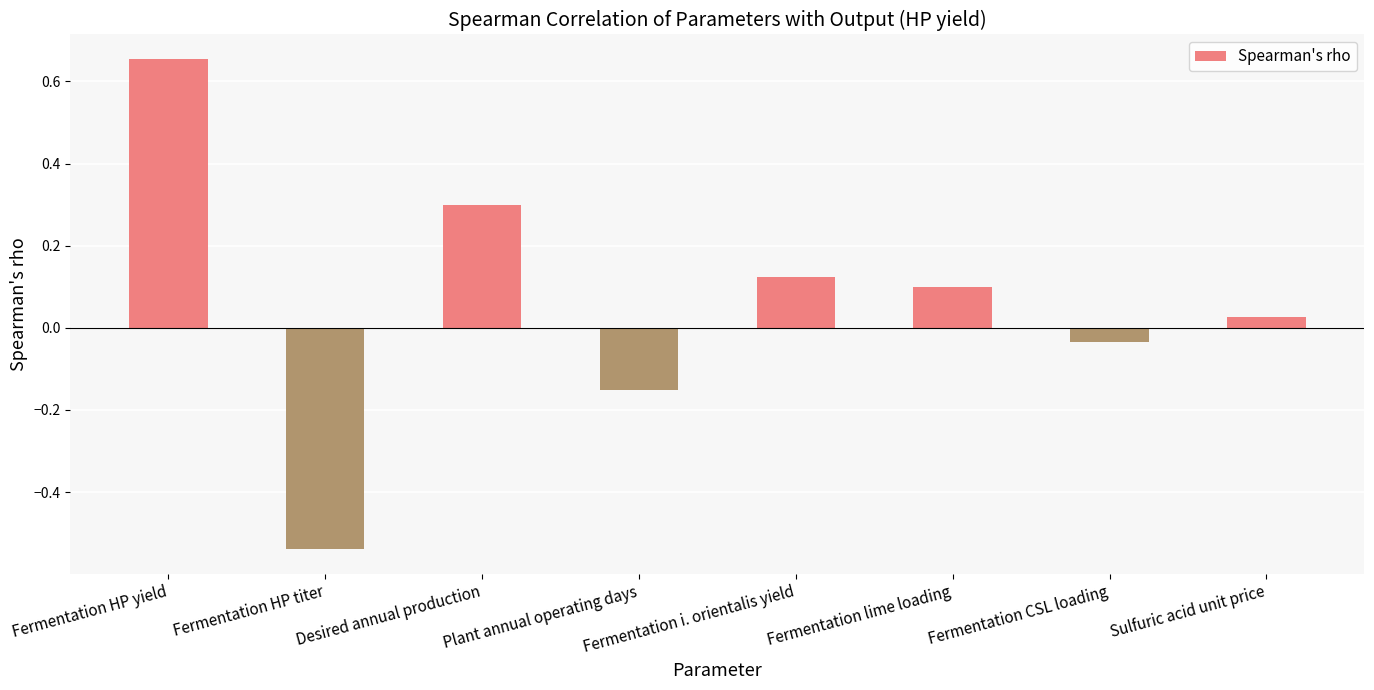

How many positive values are there?

5